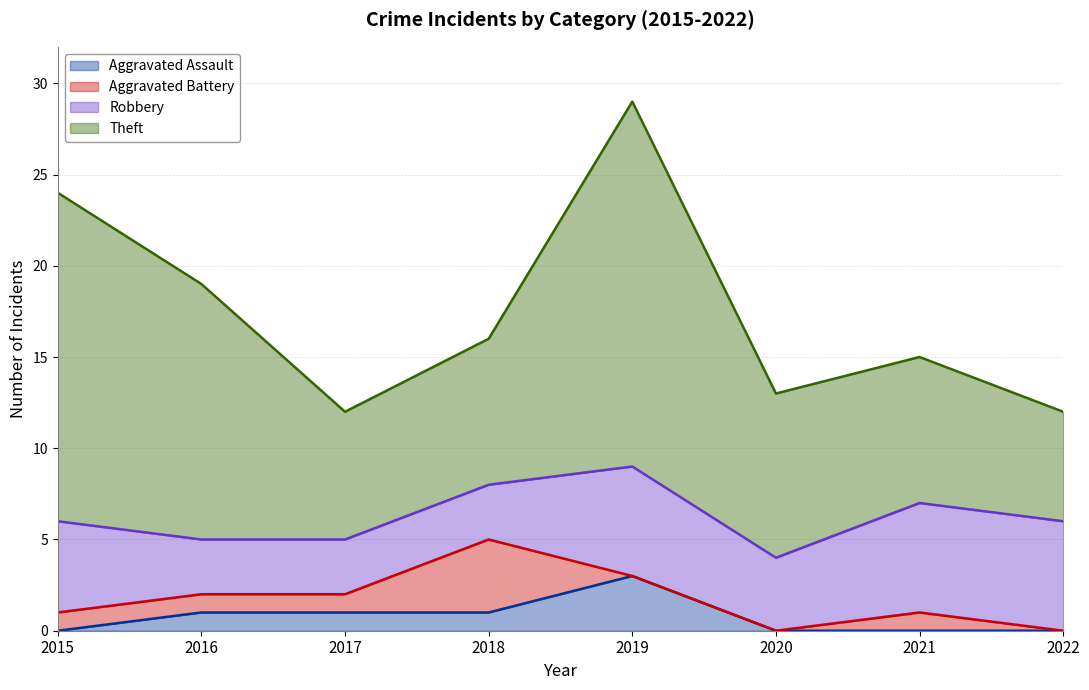

Does the chart have visible grid lines?

Yes